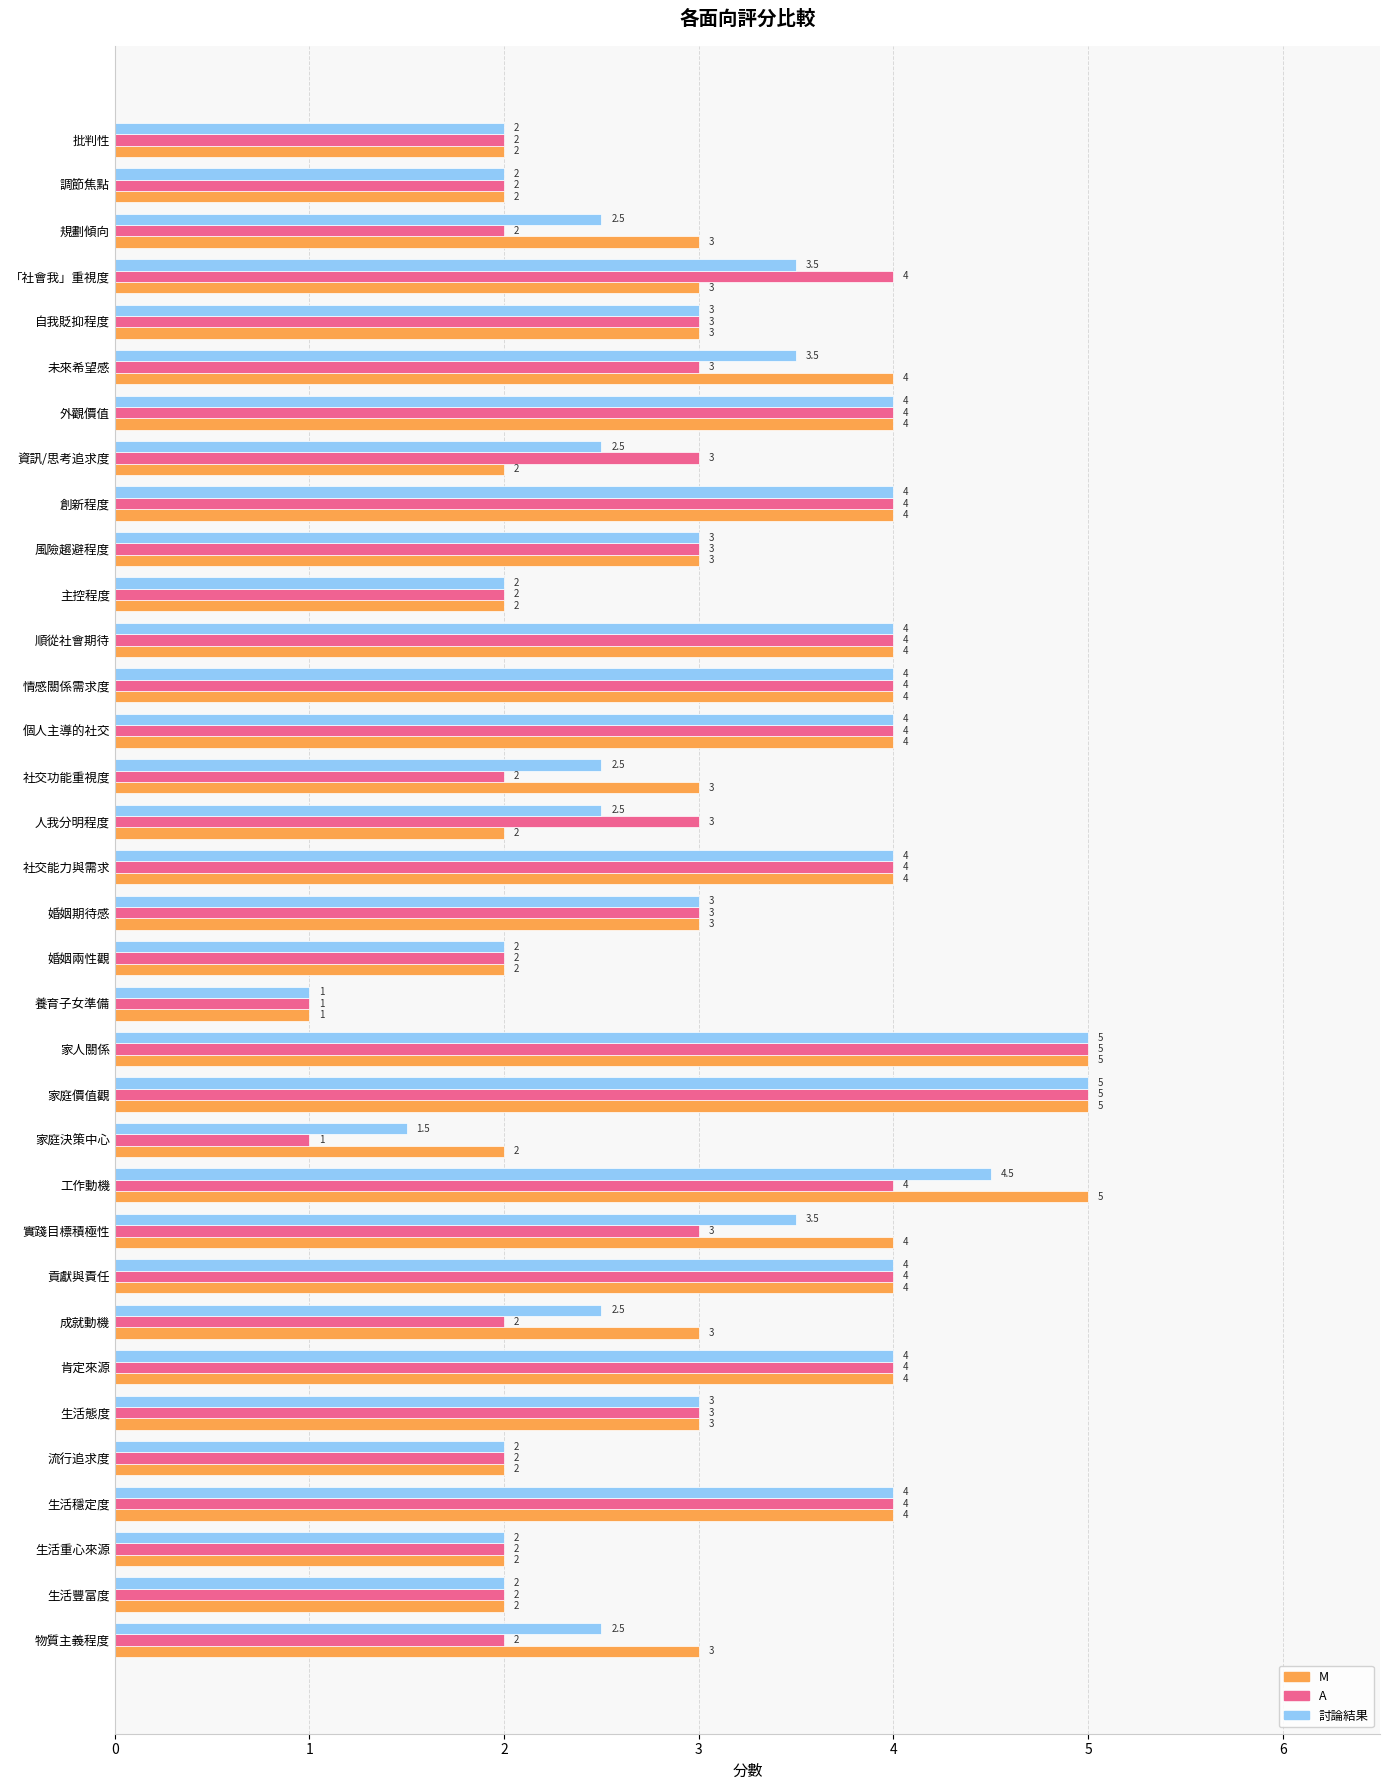

What is the sum of all 討論結果 values?

104.5